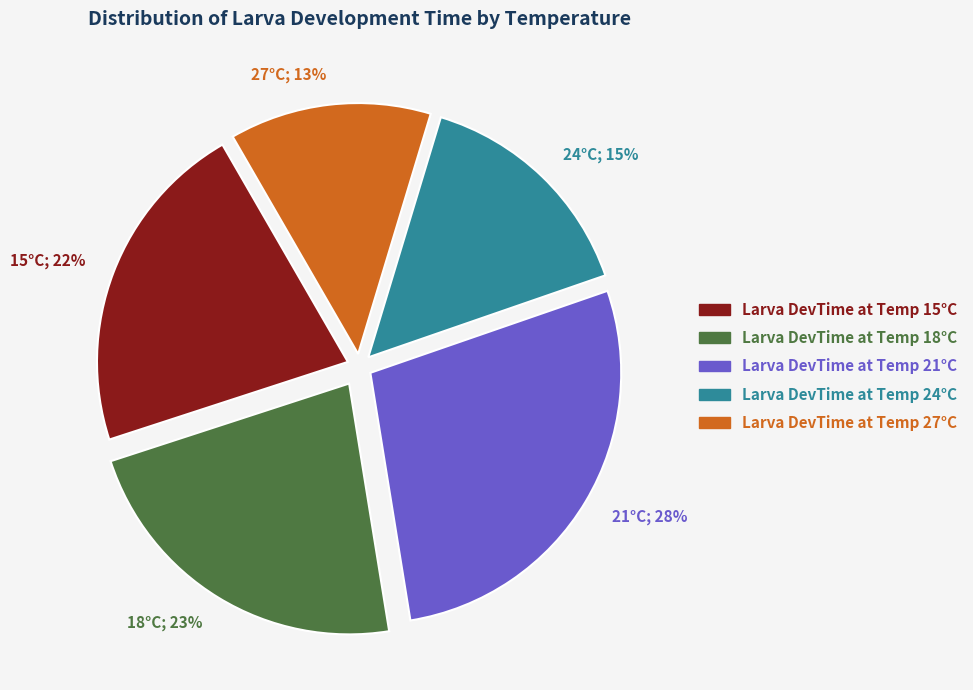

Is it true that 21°C; 28% is 39% of the pie?

False